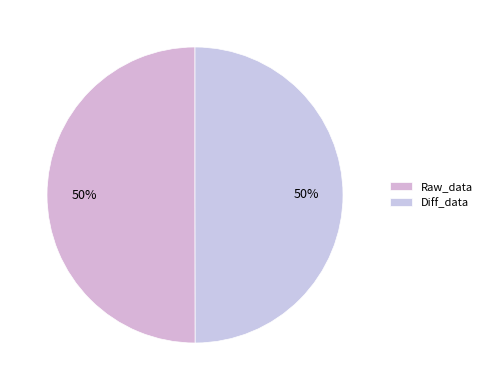

To the nearest percent, what percentage of the pie is Diff_data?

50%